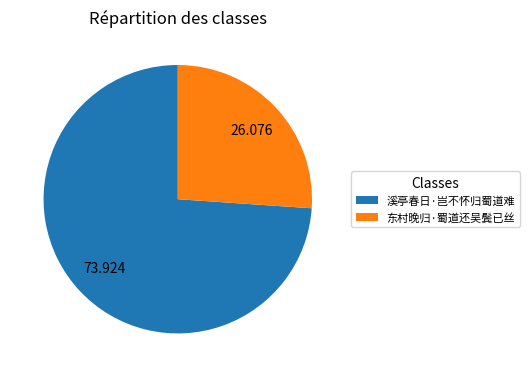

Combined, do 东村晚归·蜀道还吴鬓已丝 and 溪亭春日·岂不怀归蜀道难 account for over 50%?

Yes